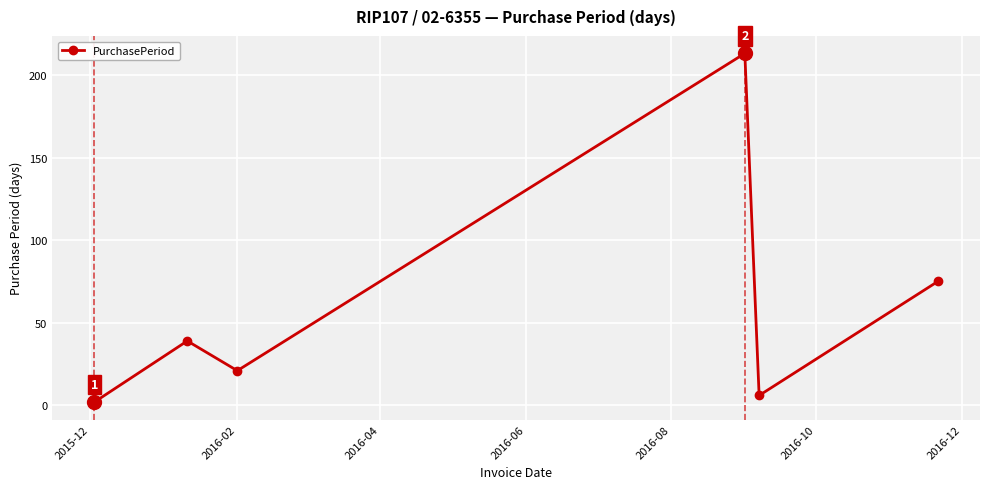

What is the sum of all values?

356